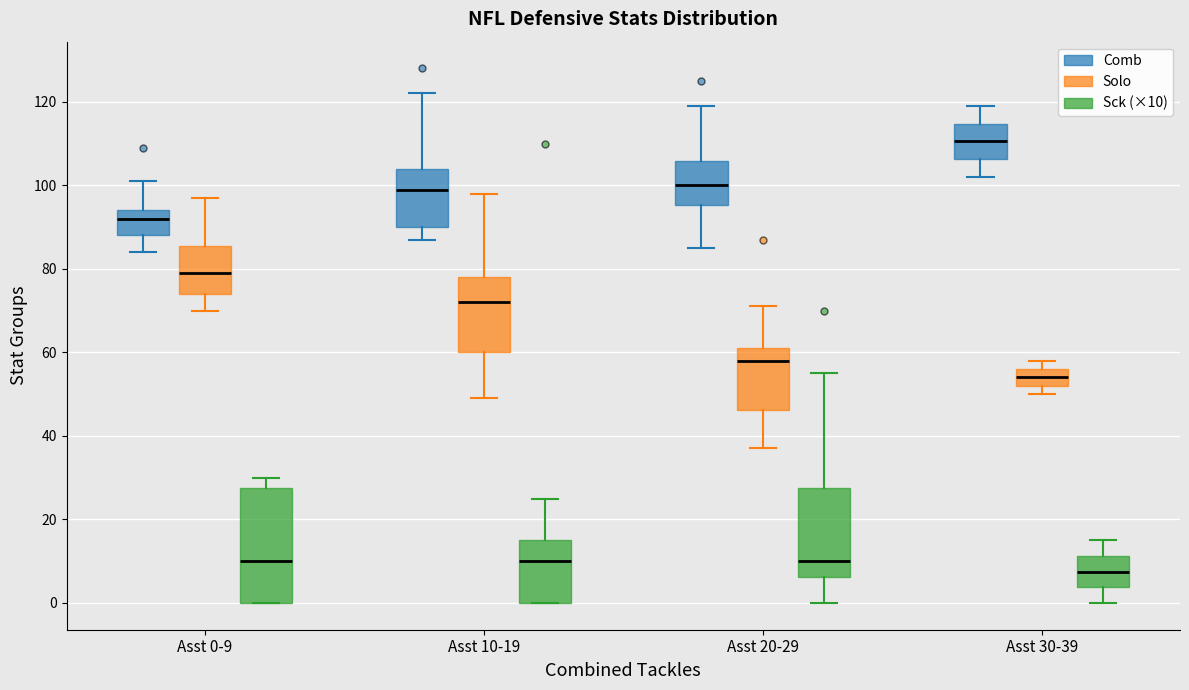

Reading left to right, read every box against the y-axis: the position of its median line, the range the box covers, and the ends of its whiskers. The values are not printed on the chart, so give them approximately, as read against the axis.

Asst 0-9 (Comb): median 92, box 88 to 94, whiskers 84 to 102
Asst 0-9 (Solo): median 80, box 74 to 86, whiskers 70 to 98
Asst 0-9 (Sck (×10)): median 10, box 0 to 28, whiskers 0 to 30
Asst 10-19 (Comb): median 100, box 90 to 104, whiskers 88 to 122
Asst 10-19 (Solo): median 72, box 60 to 78, whiskers 50 to 98
Asst 10-19 (Sck (×10)): median 10, box 0 to 16, whiskers 0 to 26
Asst 20-29 (Comb): median 100, box 96 to 106, whiskers 86 to 120
Asst 20-29 (Solo): median 58, box 46 to 62, whiskers 38 to 72
Asst 20-29 (Sck (×10)): median 10, box 6 to 28, whiskers 0 to 56
Asst 30-39 (Comb): median 110, box 106 to 114, whiskers 102 to 120
Asst 30-39 (Solo): median 54, box 52 to 56, whiskers 50 to 58
Asst 30-39 (Sck (×10)): median 8, box 4 to 12, whiskers 0 to 16